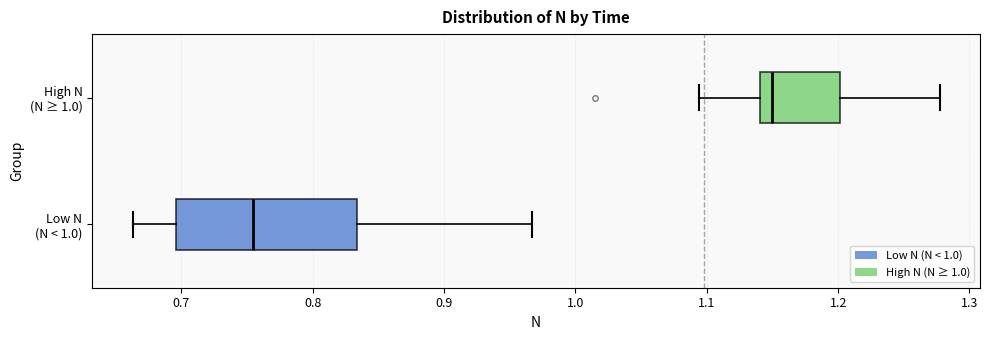

Comparing the boxes themselves (not the whiskers), which one is the widest?

Low N (N < 1.0)